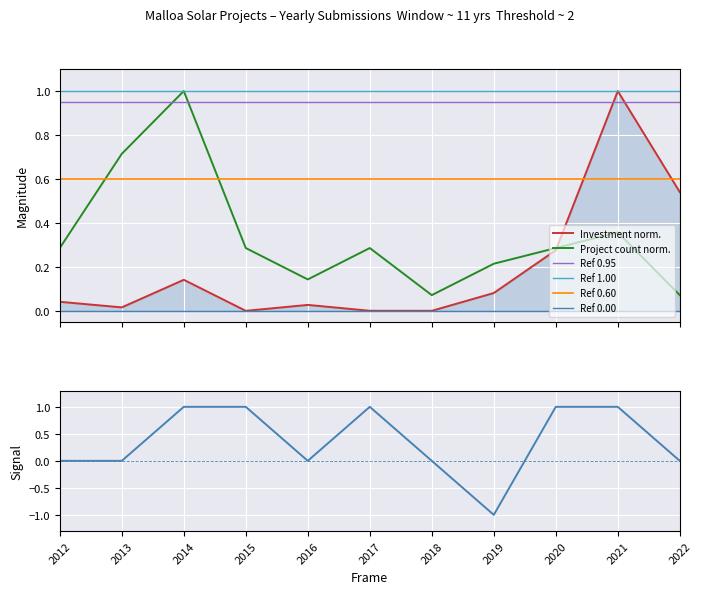

At which category does Investment (MMU$) /1000 reach its first local valley?

2013